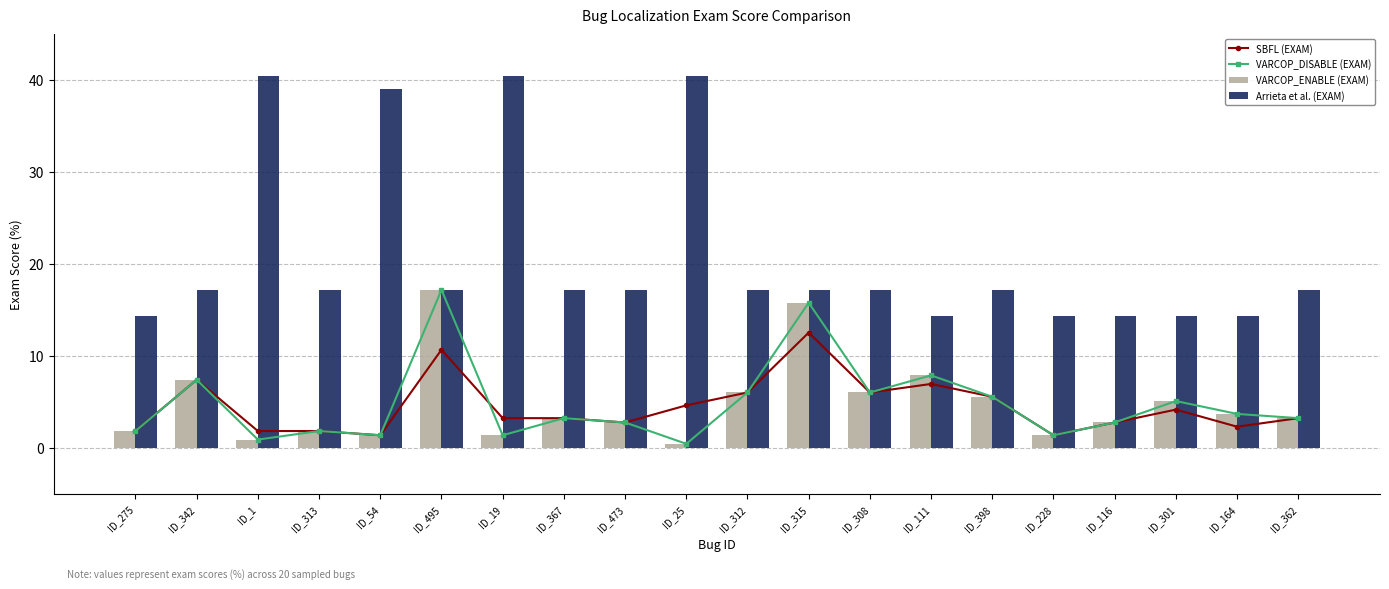

What is the sum of all VARCOP_ENABLE (EXAM) values?

96.3